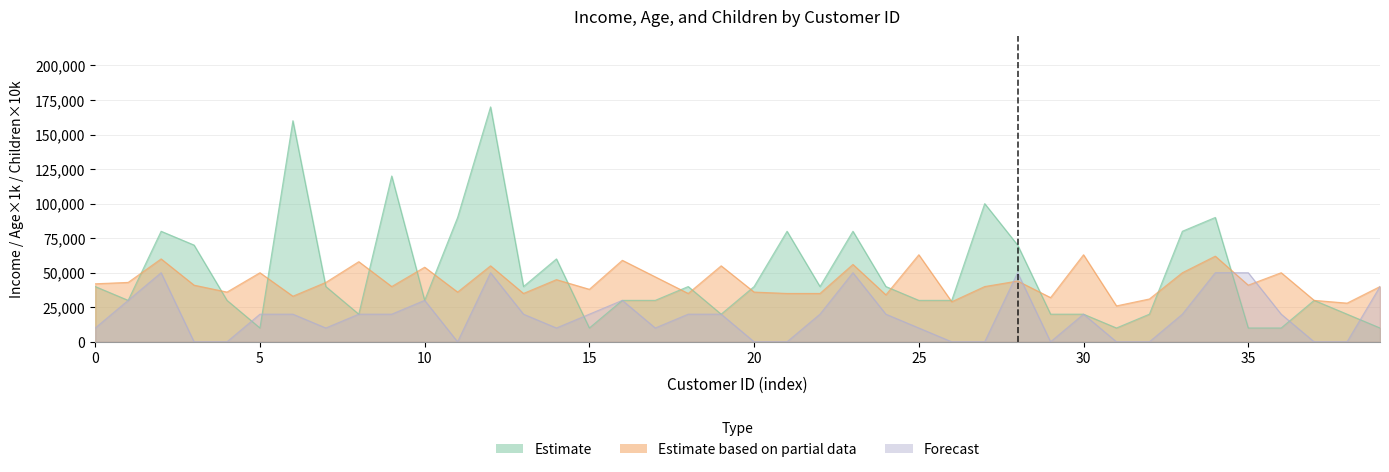

How many interior local peaks does the Estimate series have?

11